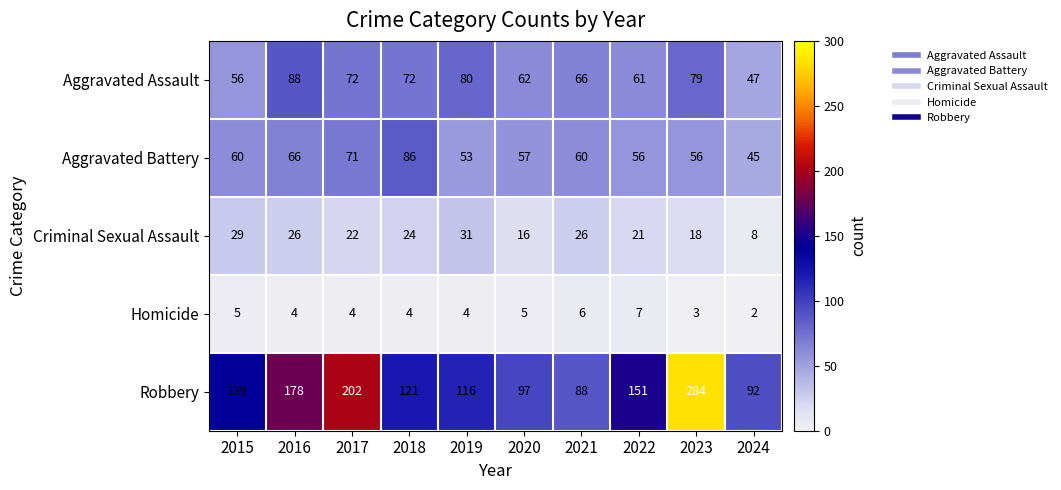

How many series are shown in this chart?

5